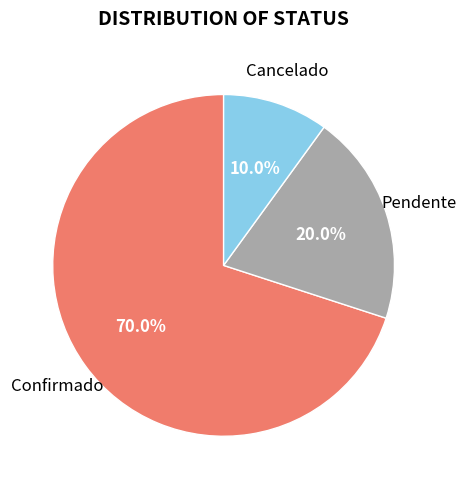

Is there any slice that represents more than half of the pie?

Yes